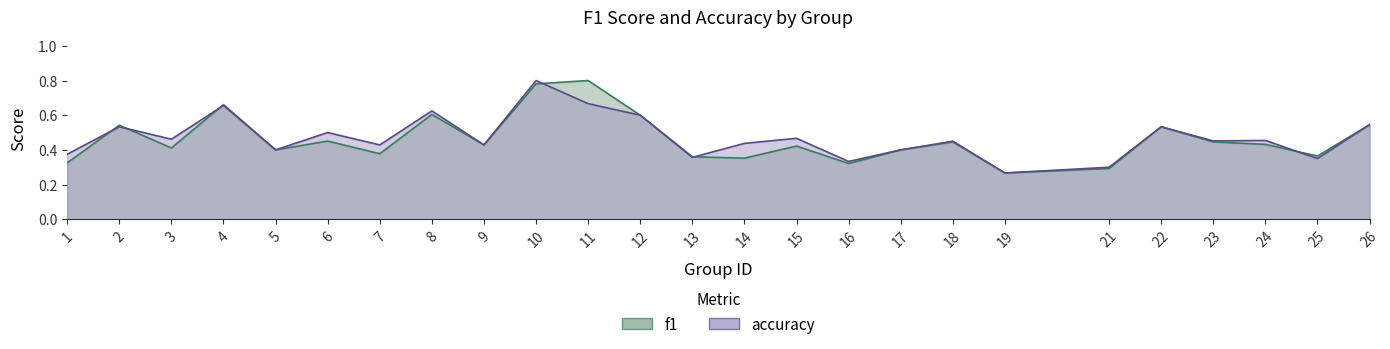

The accuracy series shows 0.3 at 25. True or false?

True